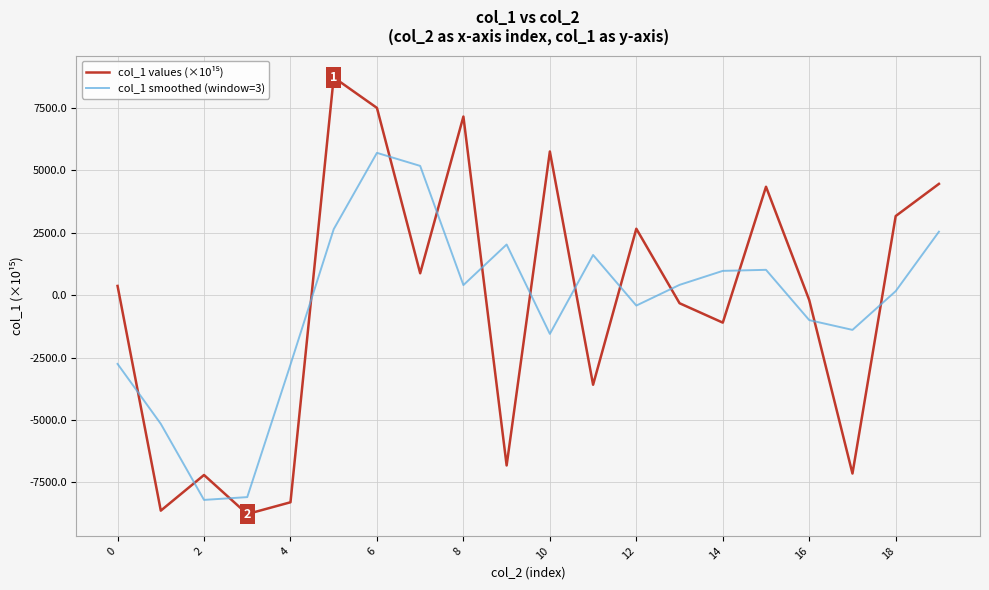

What is the difference between the maximum and minimum values in the col_1 smoothed (window=3) series?

13906.2